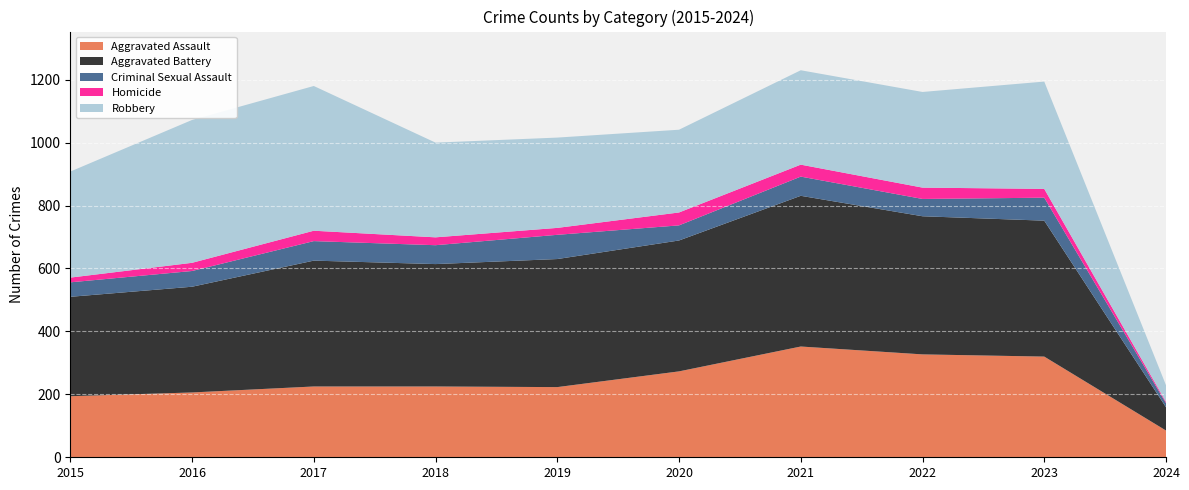

Reading left to right, what are all the values shown in this chart?

Aggravated Assault: 194	206	225	225	223	273	352	327	320	85
Aggravated Battery: 316	336	400	389	407	416	479	439	432	74
Criminal Sexual Assault: 46	50	62	60	77	48	61	55	73	13
Homicide: 15	26	33	25	22	41	38	36	28	4
Robbery: 337	454	460	301	287	263	300	304	341	53